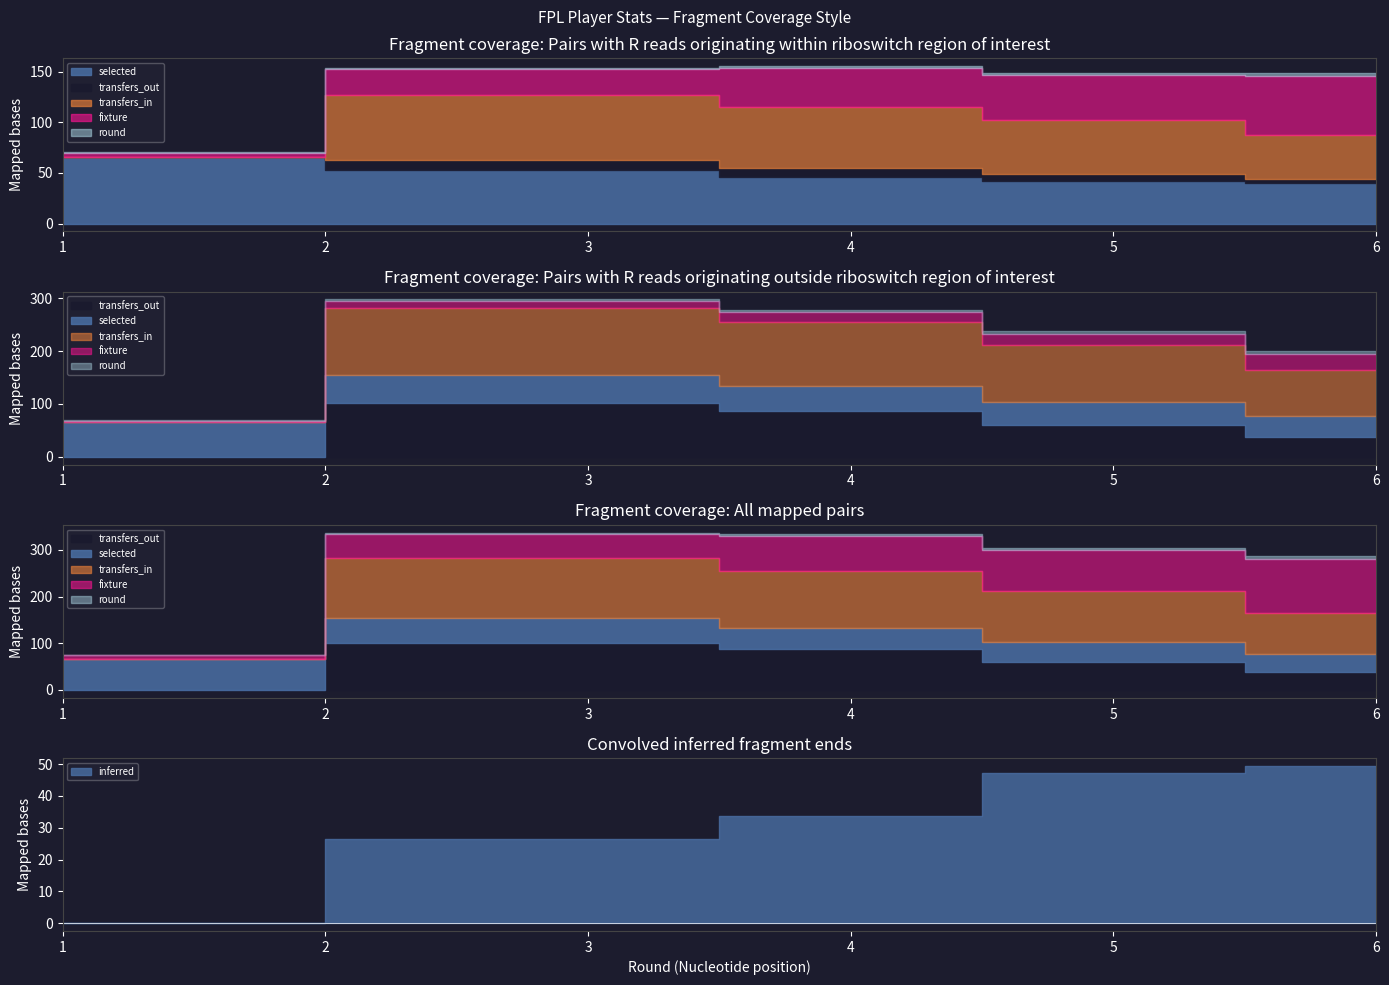

What are all the series names shown in the legend?

selected, transfers_in, transfers_out, fixture, round